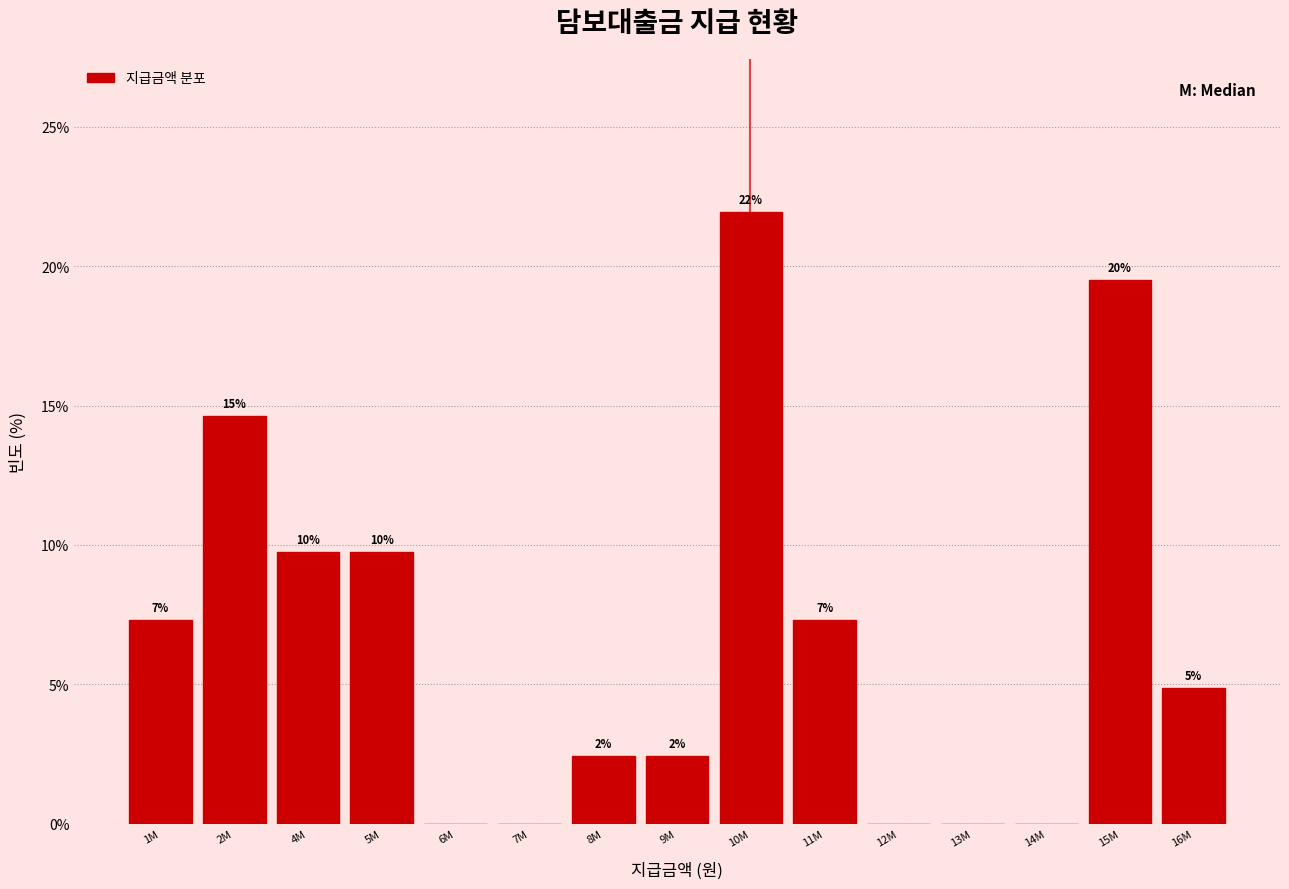

Are the bars horizontal?

No